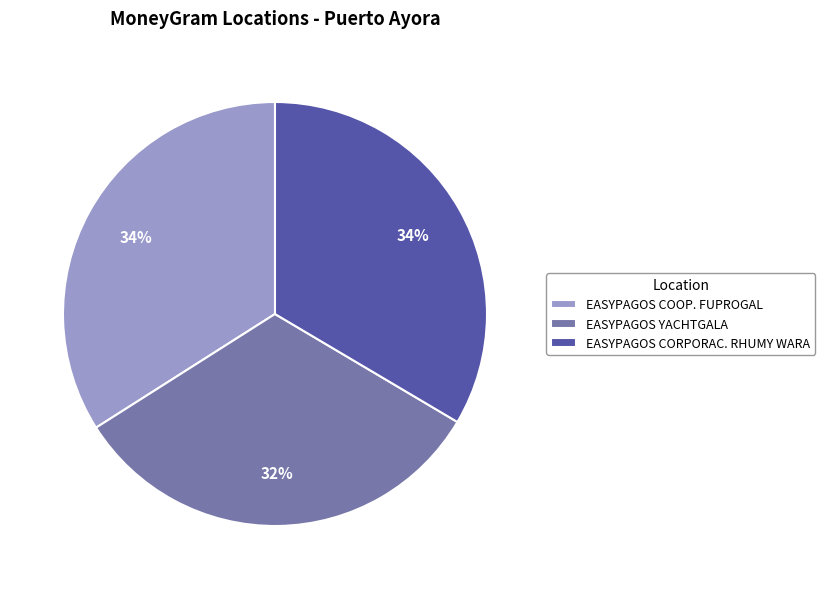

How many segments does this pie chart have?

3